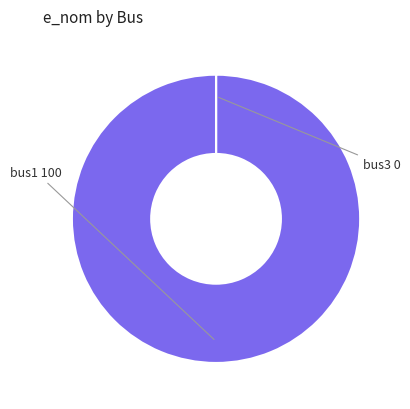

What is the largest slice in the pie chart?

bus1